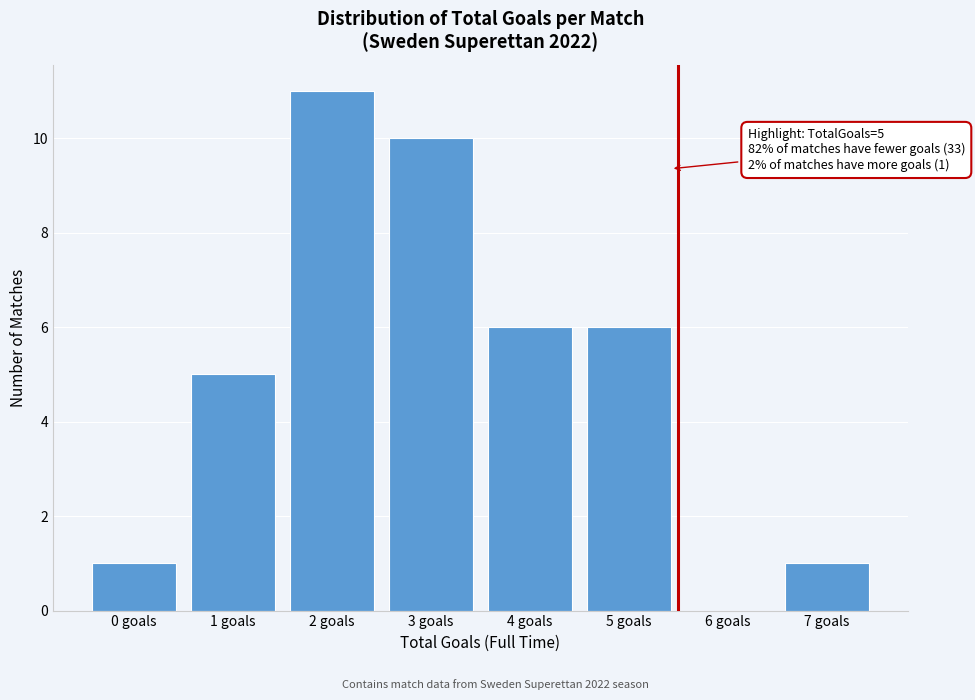

Reading left to right, transcribe all the data shown in this chart.

0 goals=1	1 goals=5	2 goals=11	3 goals=10	4 goals=6	5 goals=6	6 goals=0	7 goals=1